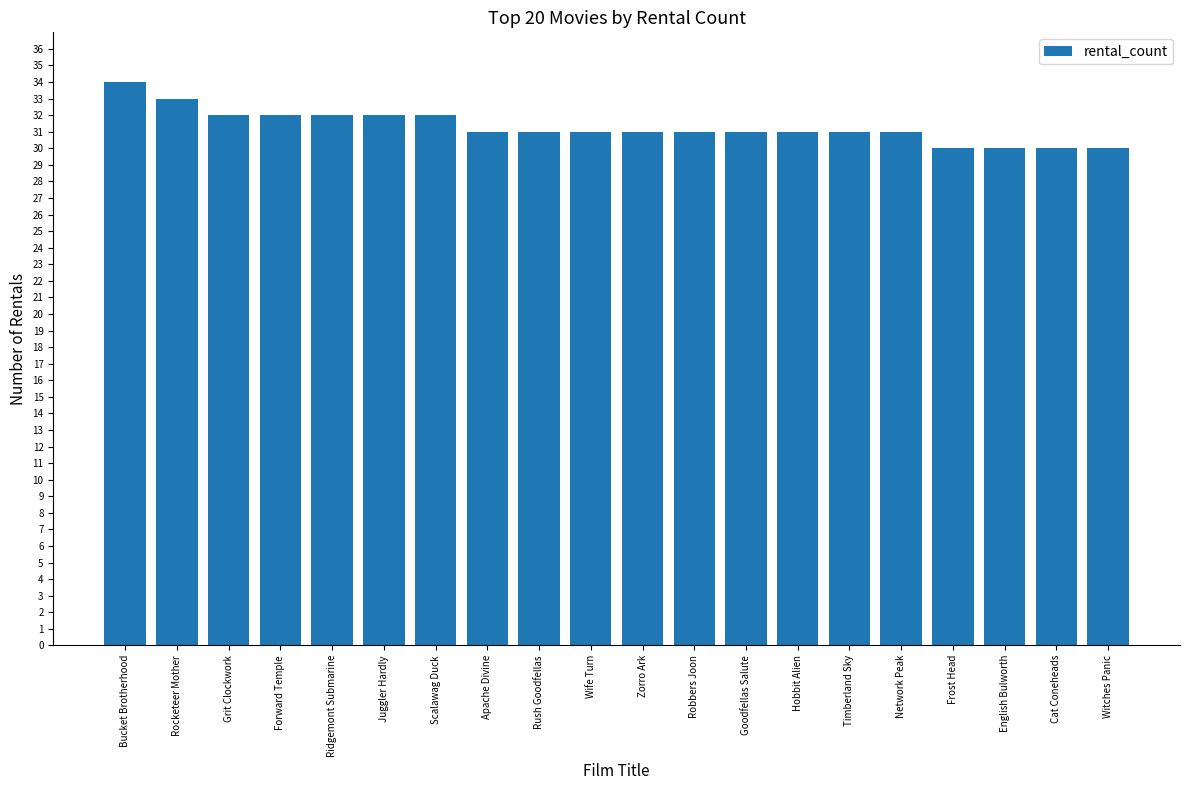

Which category has the highest value across all series?

Bucket Brotherhood